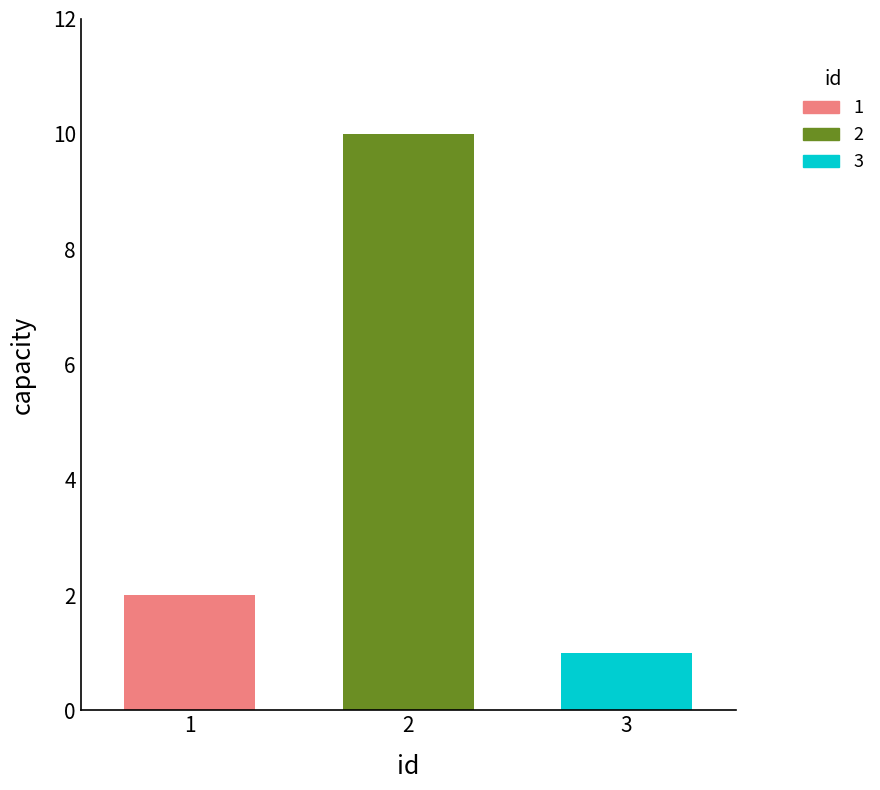

Rank the series by their maximum value, from highest to lowest.

2, 1, 3